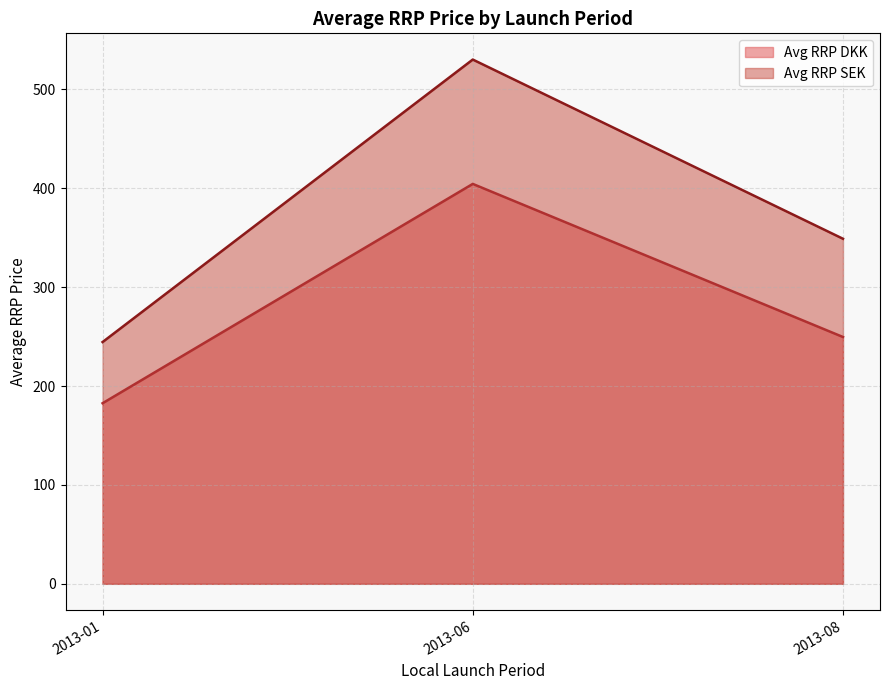

List the series in order of their peak value, lowest first.

Avg RRP DKK, Avg RRP SEK